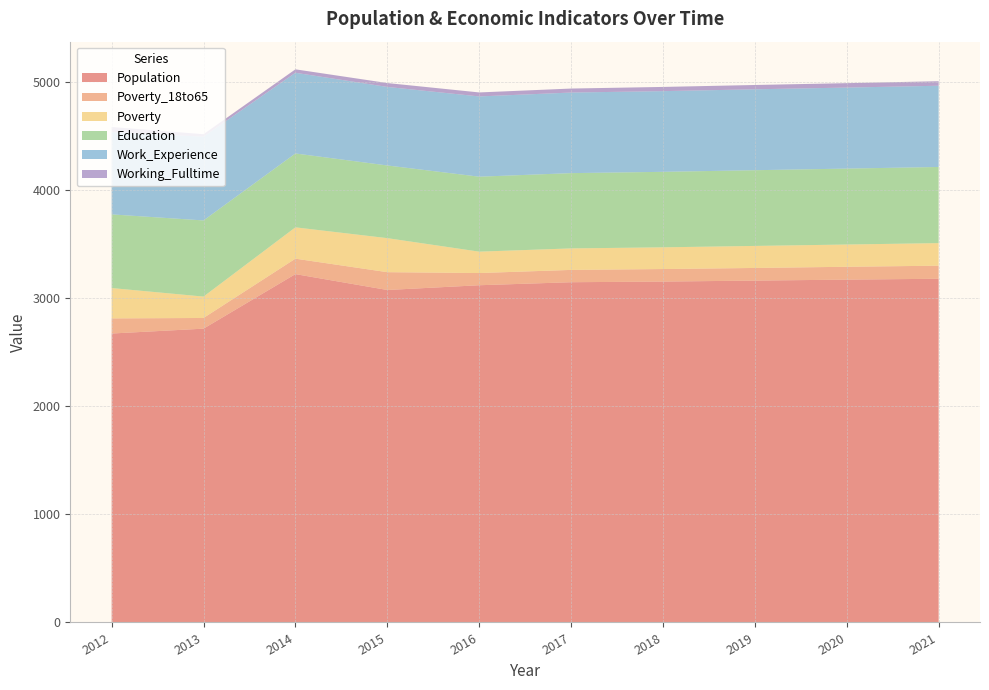

Reading left to right, list all the values displayed in this chart.

Population: 2675	2720	3225	3078	3122	3150	3156	3165	3174	3182
Poverty_18to65: 140	99	143	165	113	114	116	117	119	121
Poverty: 281	198	290	315	198	199	201	204	206	209
Education: 682	705	684	673	694	697	699	701	703	705
Work_Experience: 762	776	747	727	743	746	747	749	750	752
Working_Fulltime: 47	22	32	36	37	37	39	40	41	42